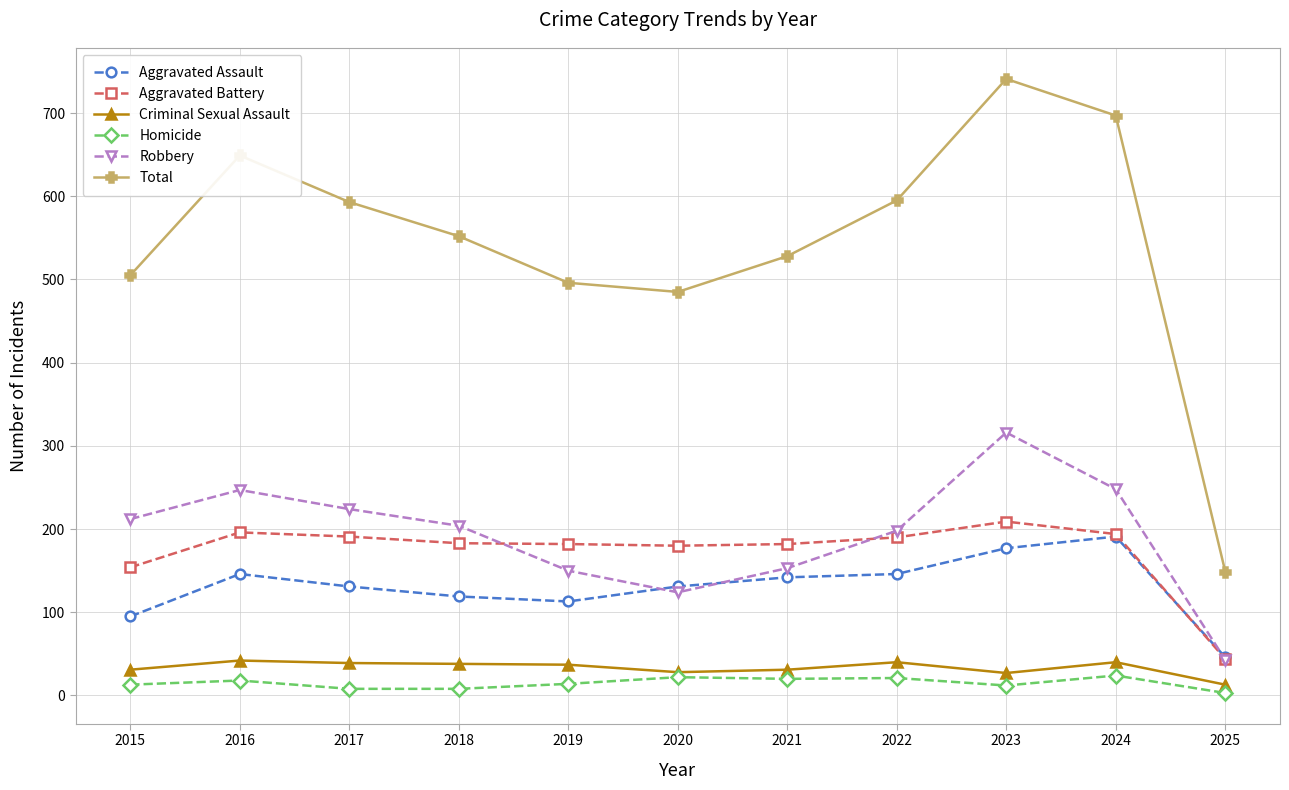

The value of Aggravated Assault at 2019 is 166. True or false?

False